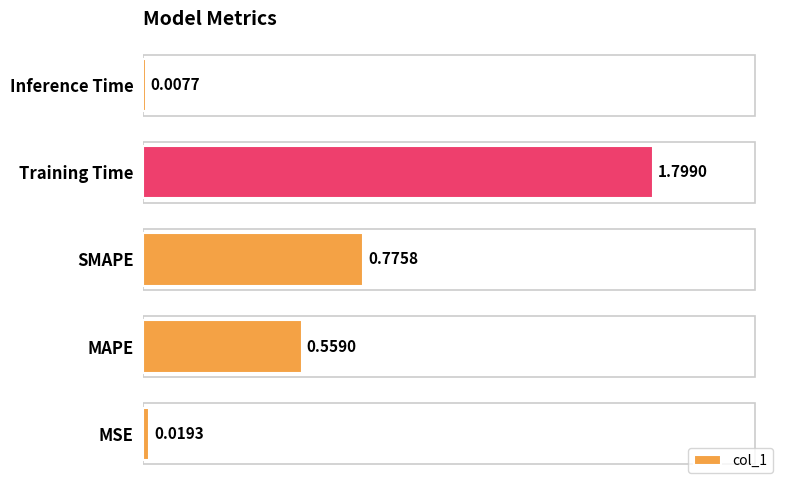

Which has a higher value, MAPE or MSE?

MAPE